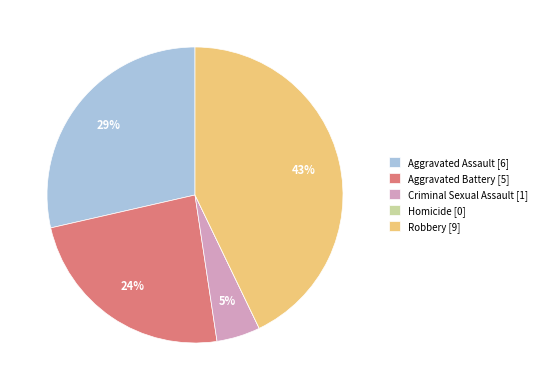

To the nearest percent, what portion does Criminal Sexual Assault represent?

5%